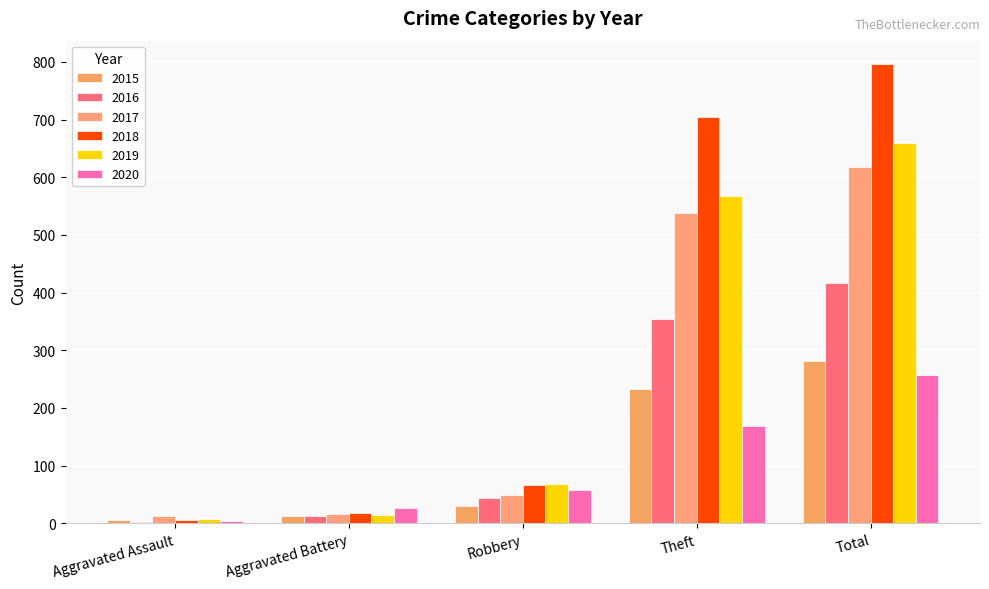

Which series changed the most between Aggravated Assault and Aggravated Battery?

2020